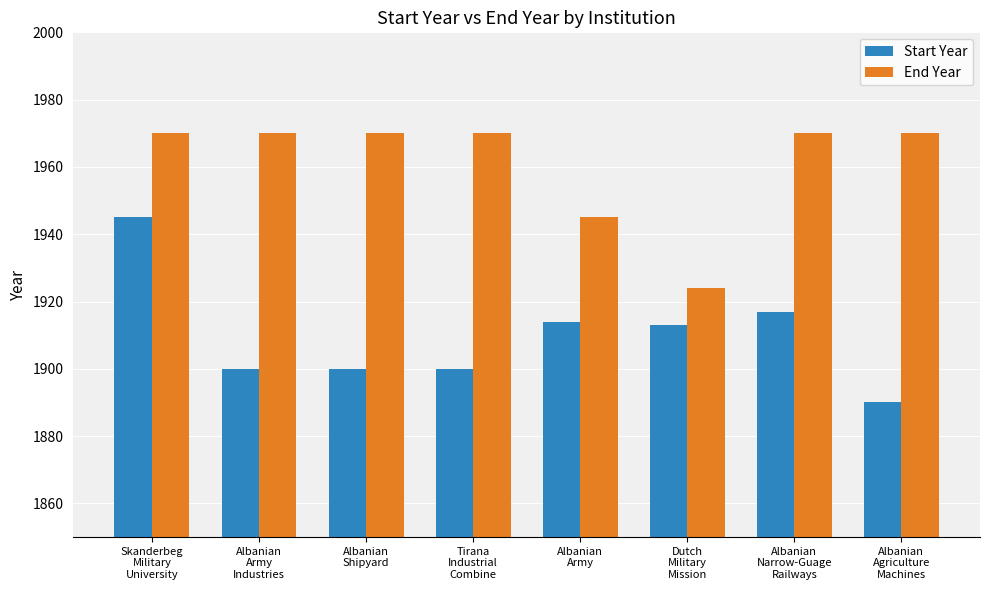

What is the difference between the maximum and second lowest values in the Start Year series?

45